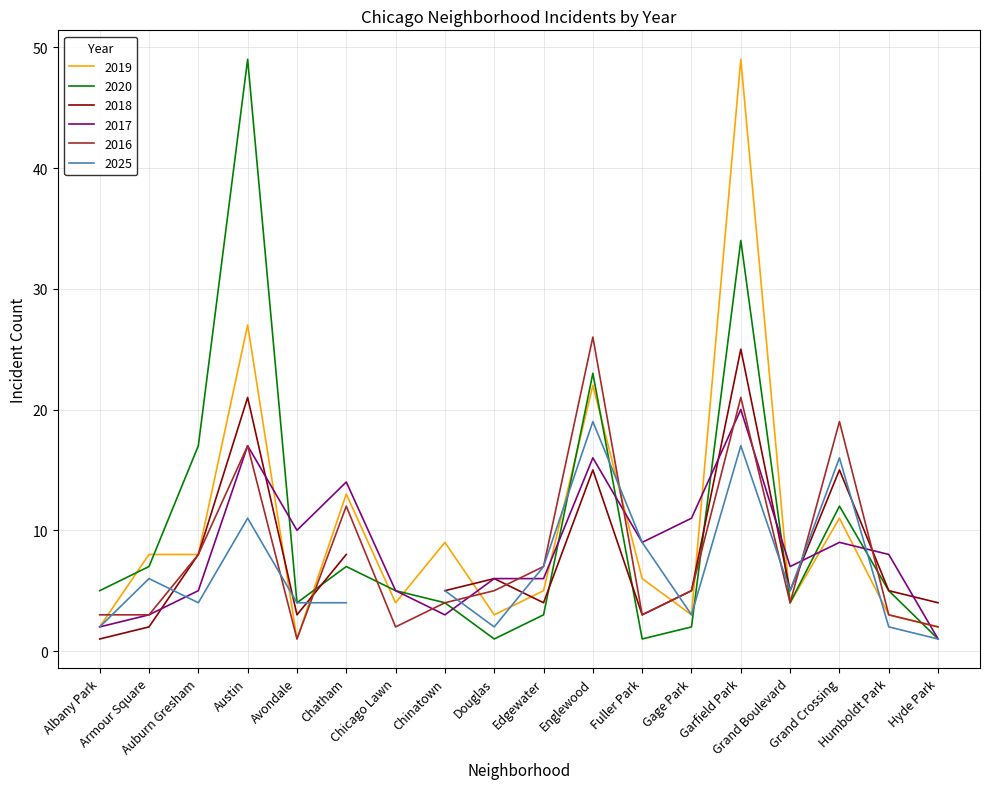

Where is the first local maximum for 2020?

Austin